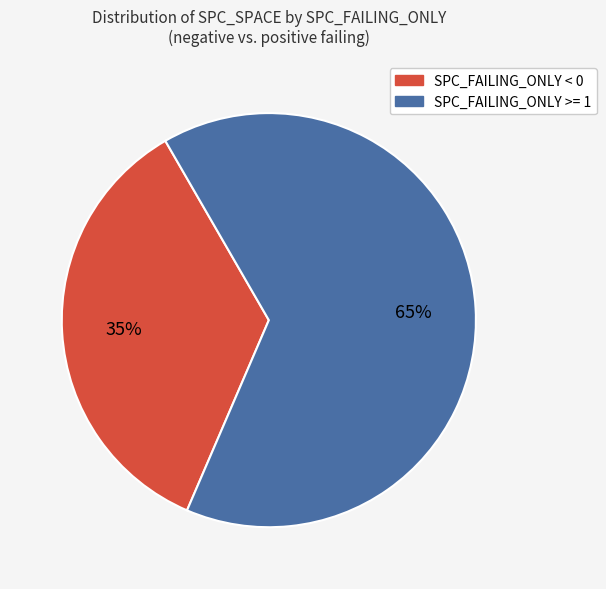

Is there a majority slice in this chart?

Yes